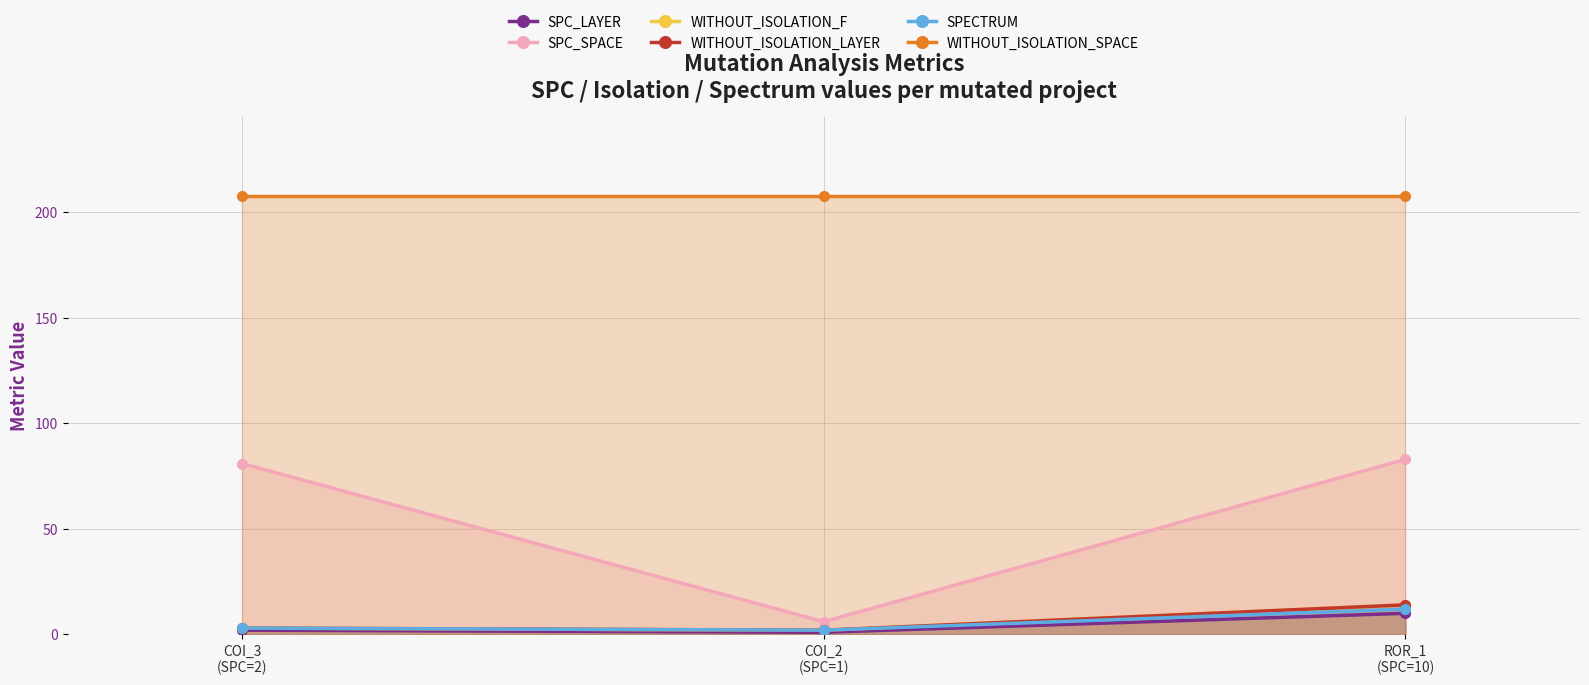

Does the chart have visible grid lines?

Yes